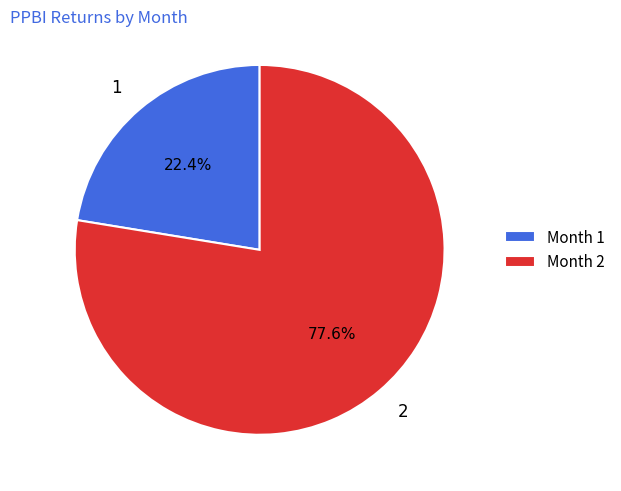

To the nearest percent, what is the difference between the largest and smallest slice percentages?

55%